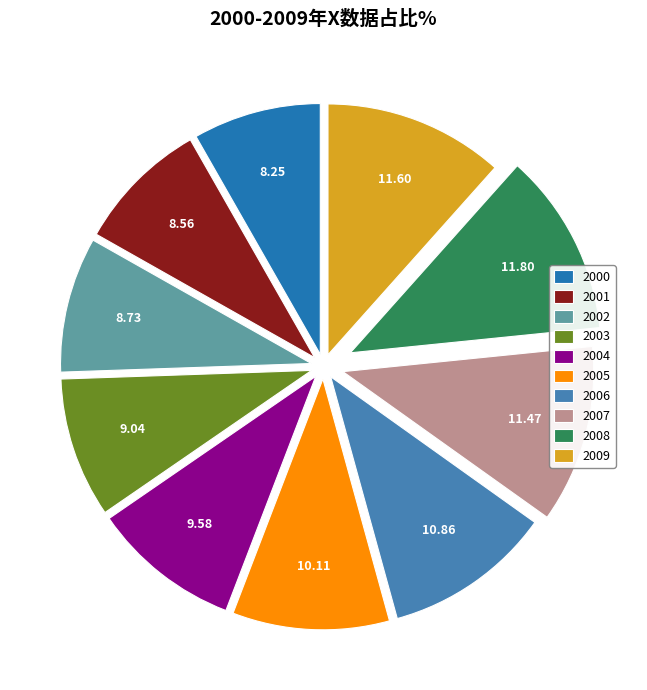

What is the ratio of the value at 2001 to the value at 2006?

0.8